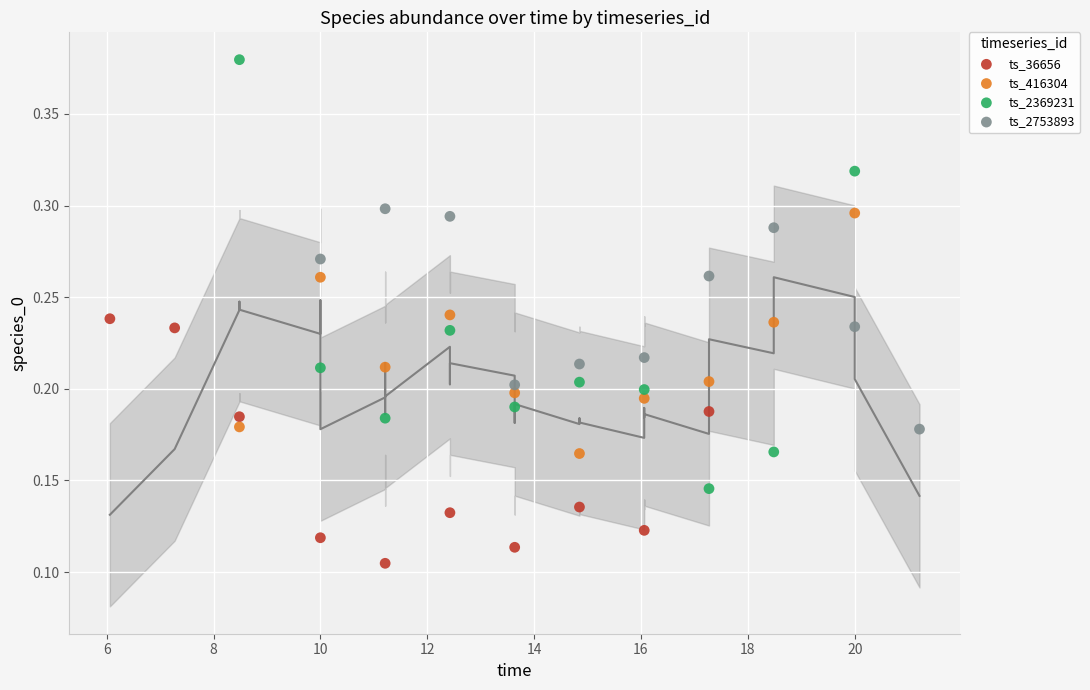

Which series reaches the maximum Y coordinate?

ts_2369231